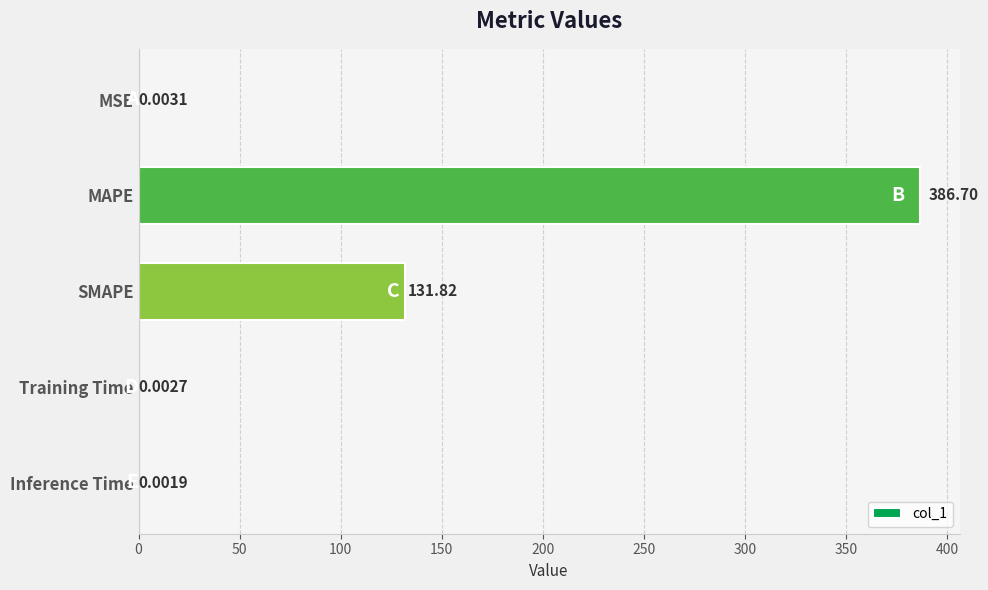

Which has a higher value, MAPE or SMAPE?

MAPE